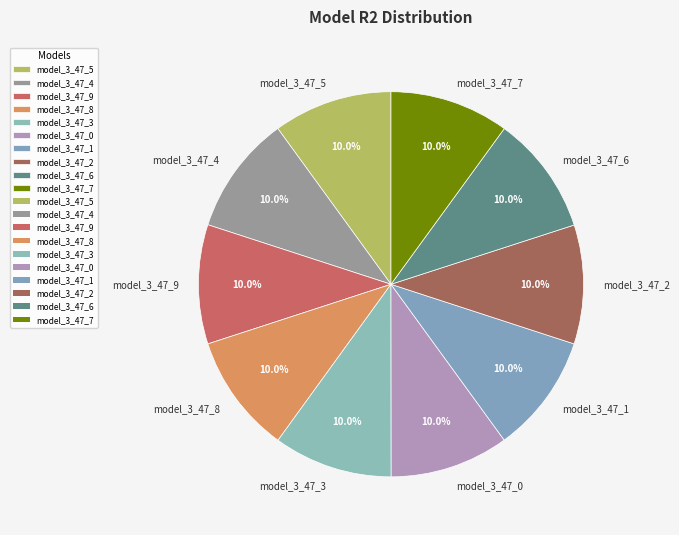

Is it true that model_3_47_6 is 10% of the pie?

True